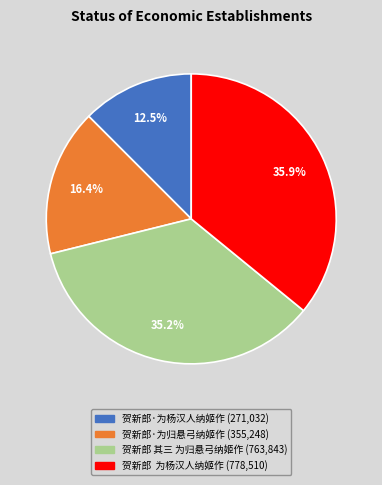

Does 贺新郎·为归悬弓纳姬作 account for over 50% of the chart?

No